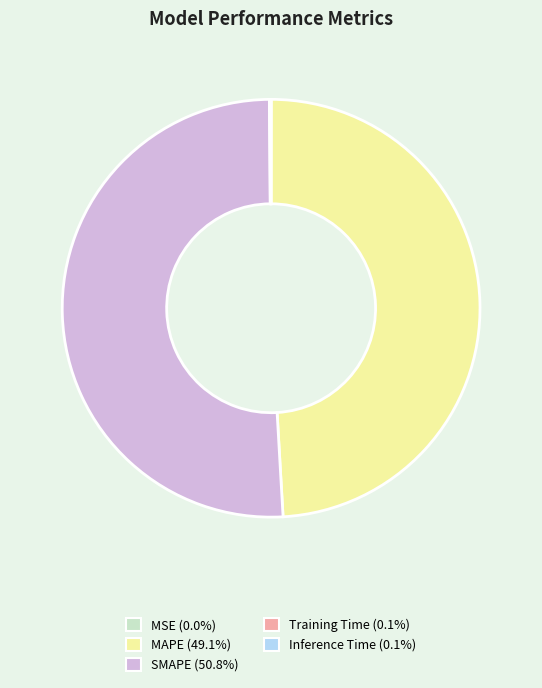

Which category accounts for the majority?

SMAPE